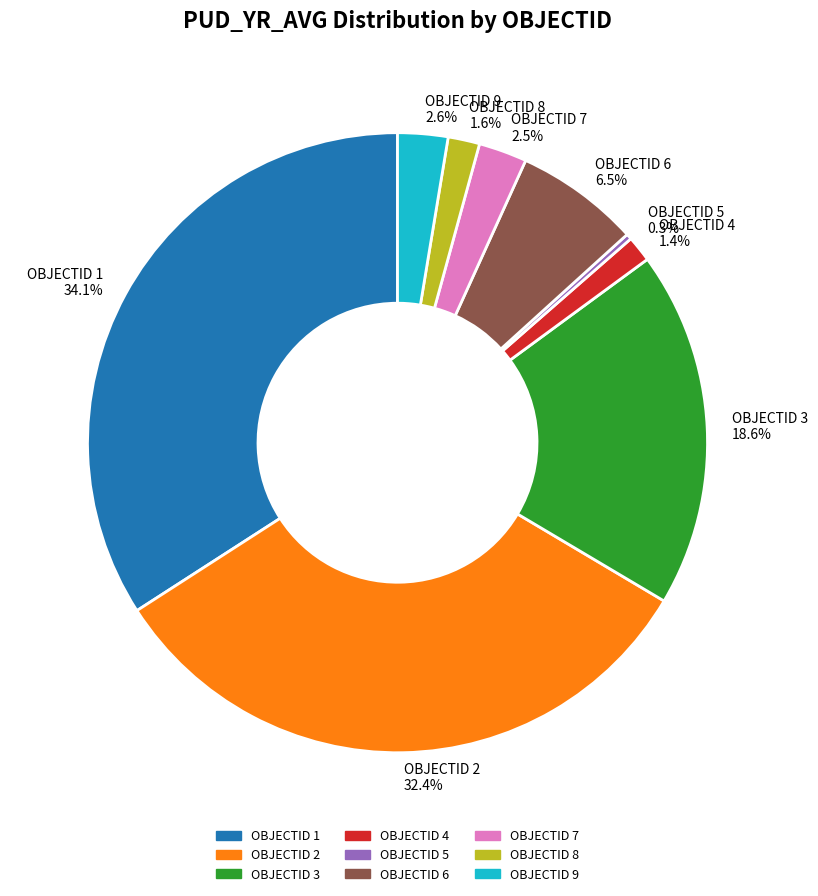

Does any single category account for the majority?

No